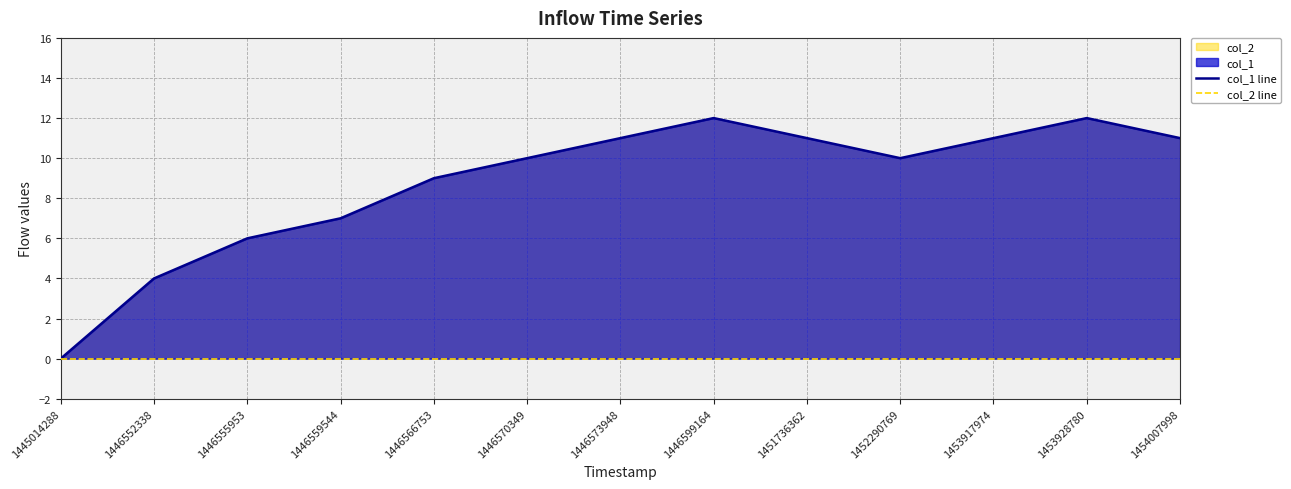

Which series has the largest total across all categories?

col_1 line